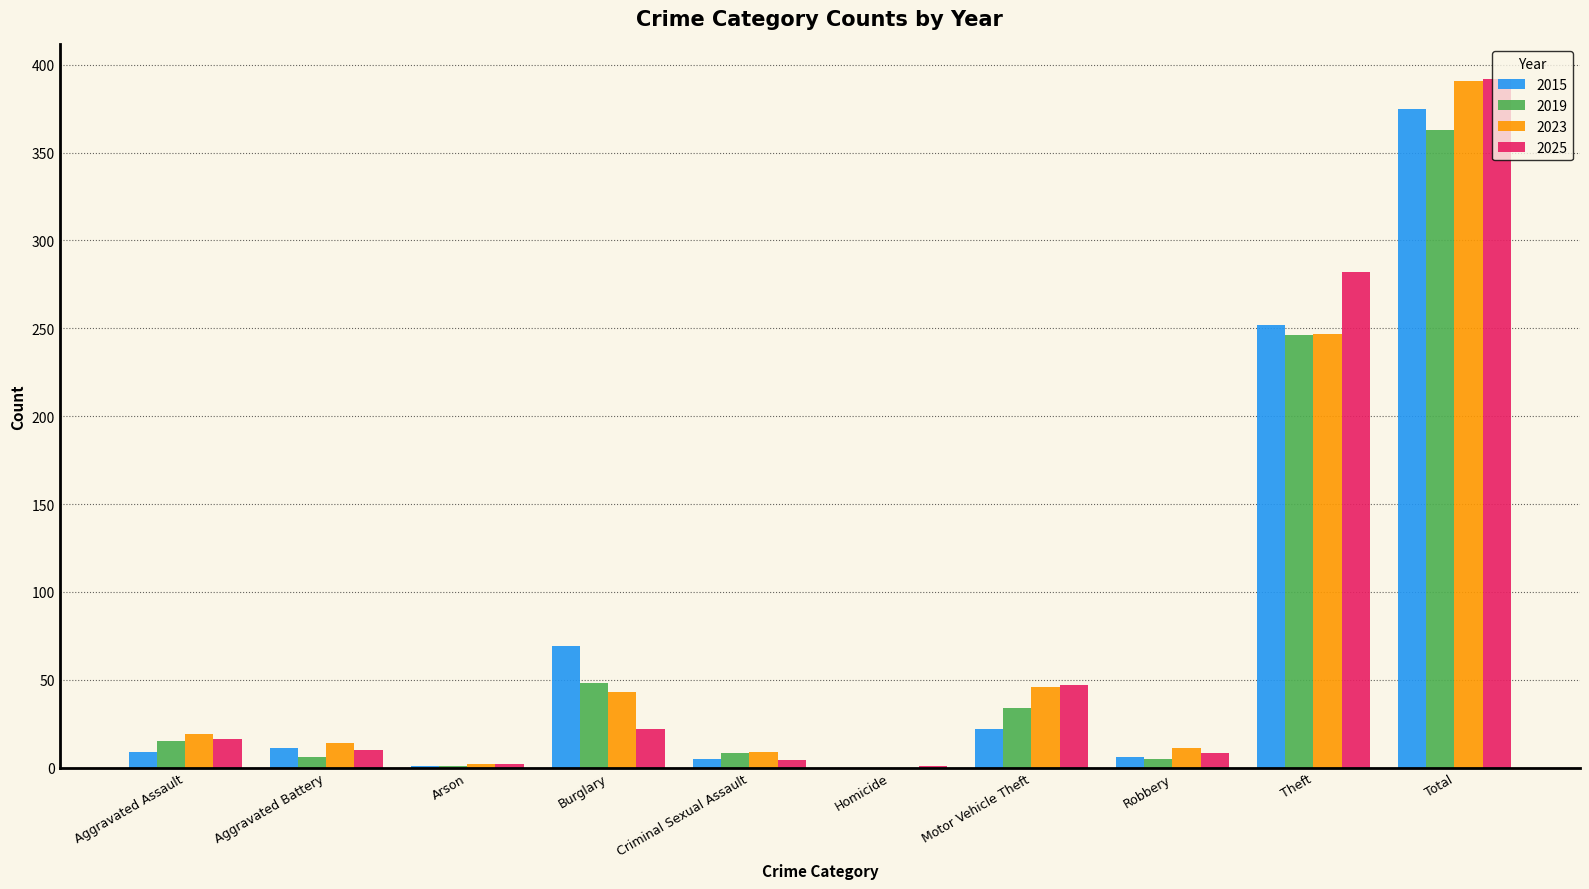

Is the value of 2023 at Burglary greater than the value of 2025 at Total?

No